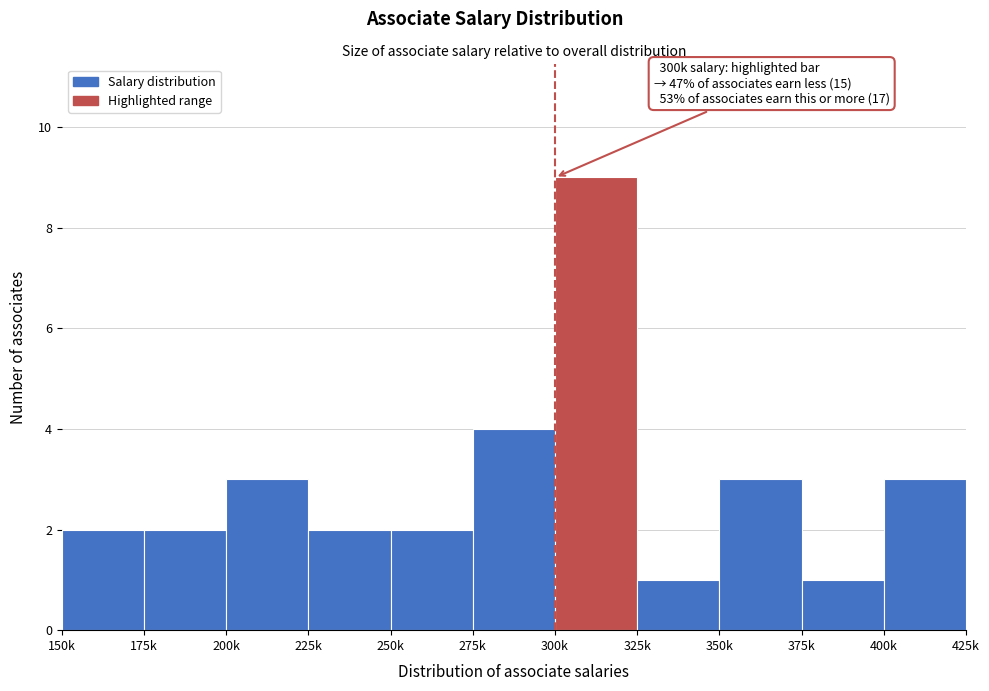

Reading left to right, list all the values displayed in this chart.

2	2	3	2	2	4	9	1	3	1	3